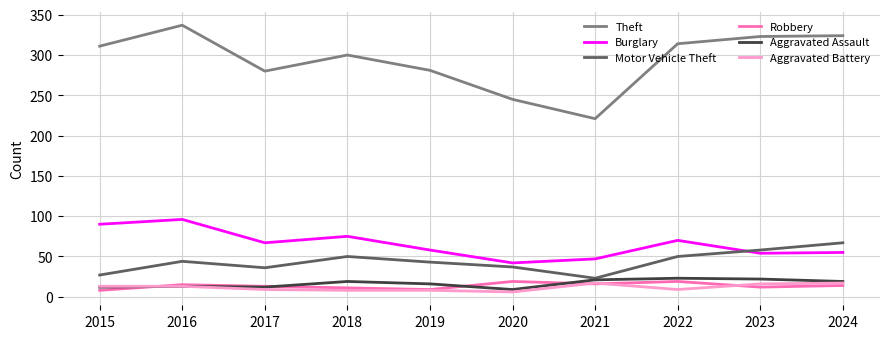

Which series has the largest total across all categories?

Theft